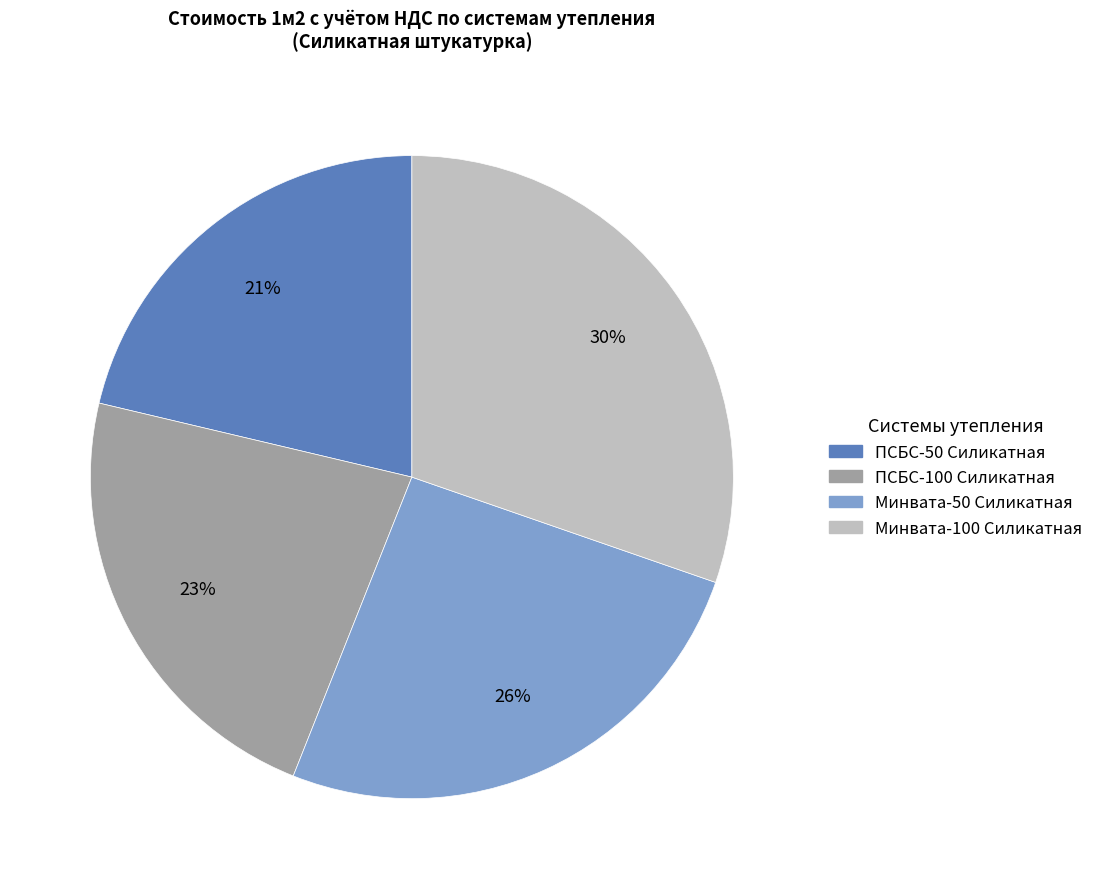

Combined, do ПСБС-100 Силикатная and Минвата-100 Силикатная account for over 50%?

Yes